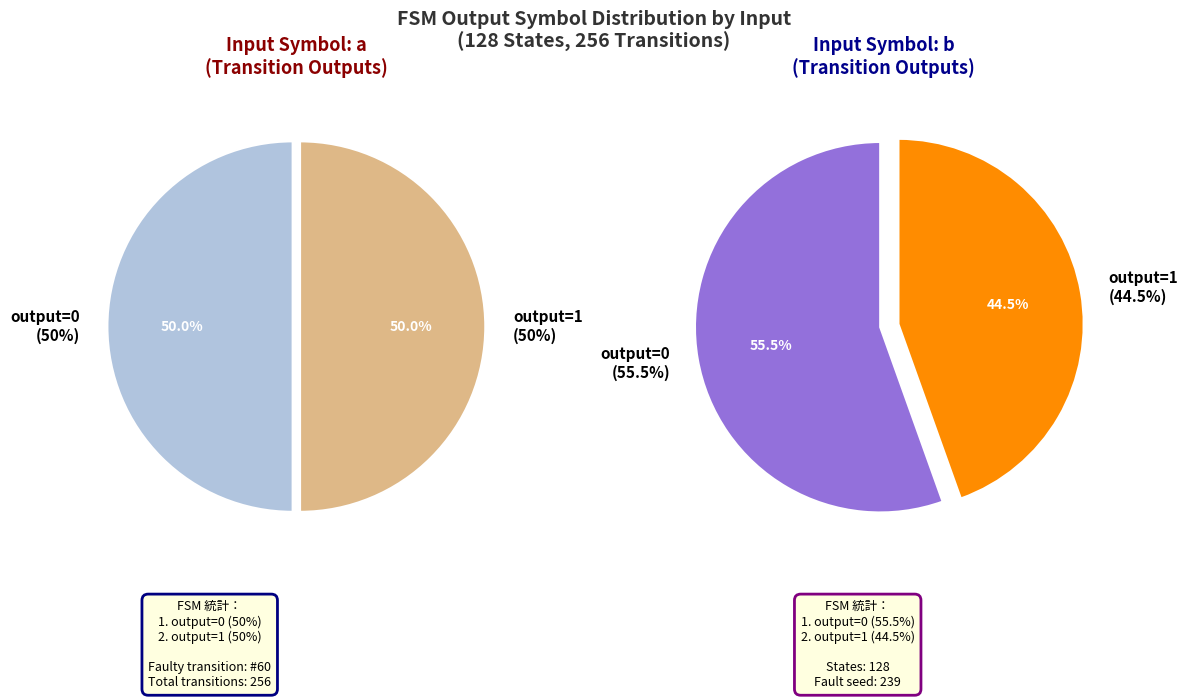

Count the number of slices in the pie.

4